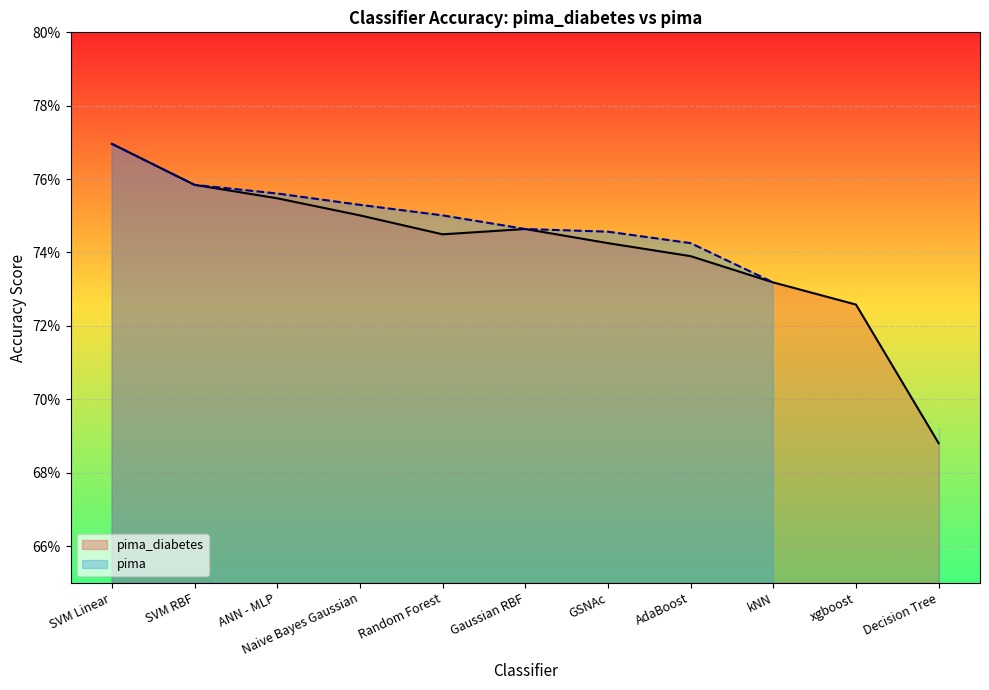

Which series changed the most between Random Forest and kNN?

pima (line)